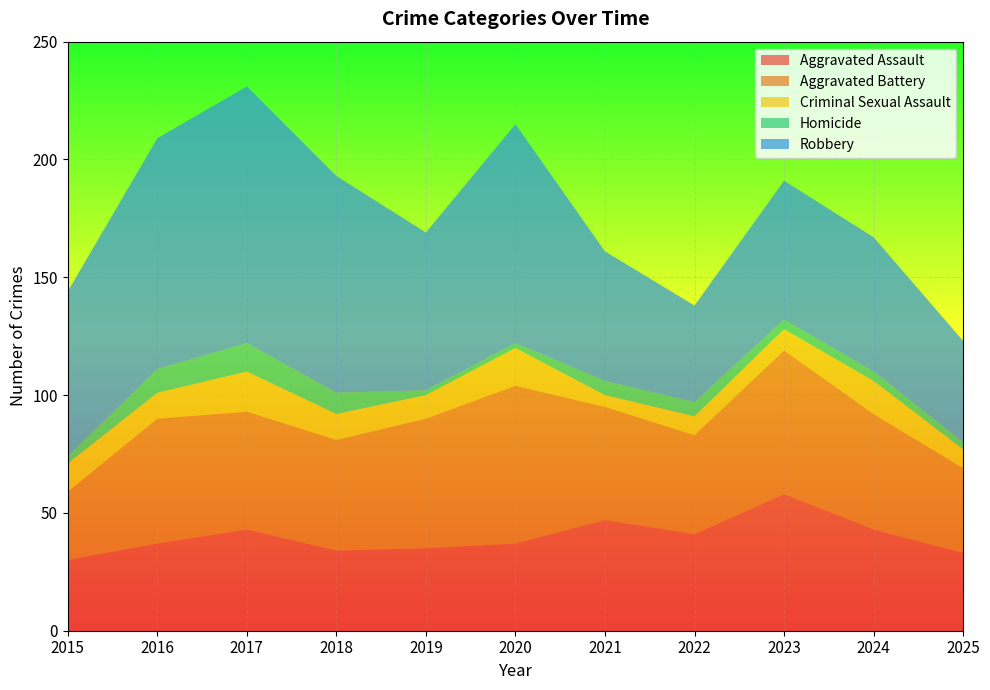

Reading right to left, extract all data points from this chart.

Aggravated Assault: 2025=33	2024=43	2023=58	2022=41	2021=47	2020=37	2019=35	2018=34	2017=43	2016=37	2015=30
Aggravated Battery: 2025=36	2024=49	2023=61	2022=42	2021=48	2020=67	2019=55	2018=47	2017=50	2016=53	2015=29
Criminal Sexual Assault: 2025=8	2024=14	2023=9	2022=8	2021=5	2020=16	2019=10	2018=11	2017=17	2016=11	2015=12
Homicide: 2025=3	2024=4	2023=4	2022=6	2021=6	2020=2	2019=2	2018=9	2017=12	2016=10	2015=3
Robbery: 2025=43	2024=57	2023=59	2022=41	2021=55	2020=93	2019=67	2018=92	2017=109	2016=98	2015=70